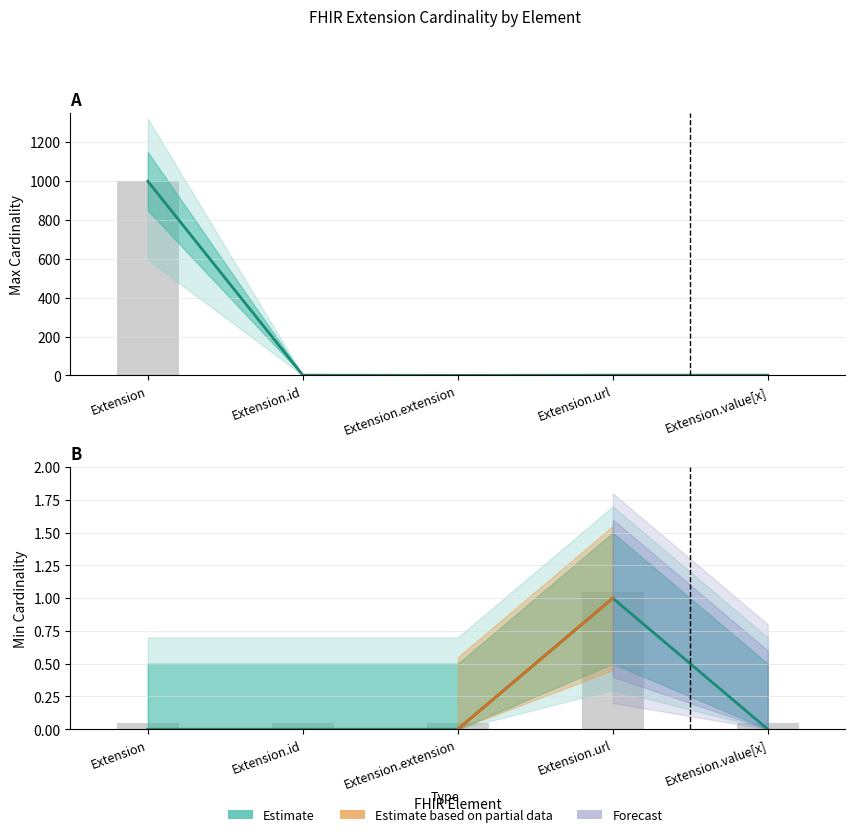

At which label does Min Cardinality reach its peak?

Extension.url